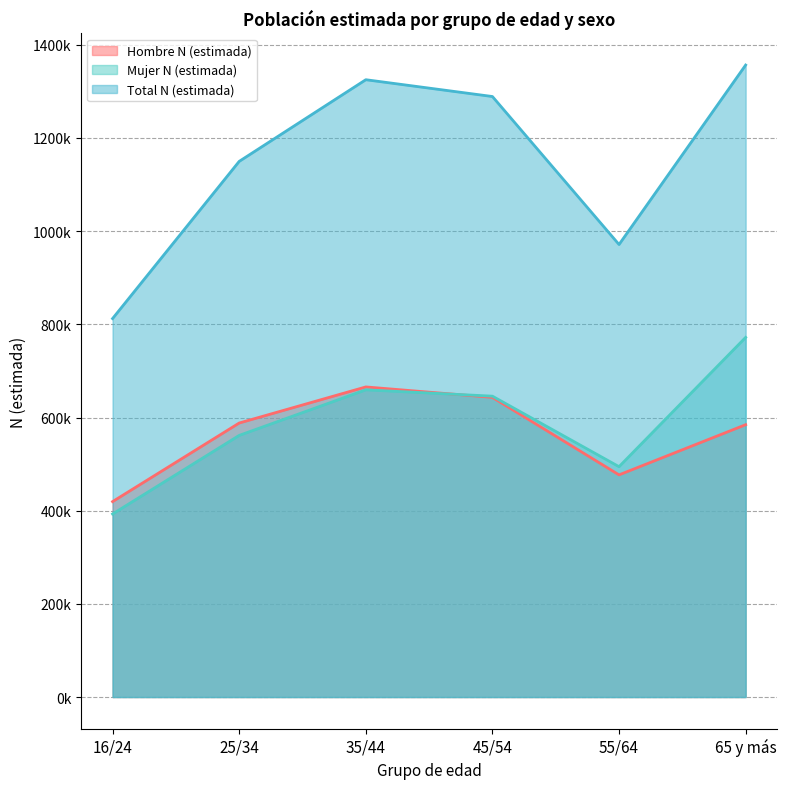

What is the total value across all series at 65 y más?

2713094